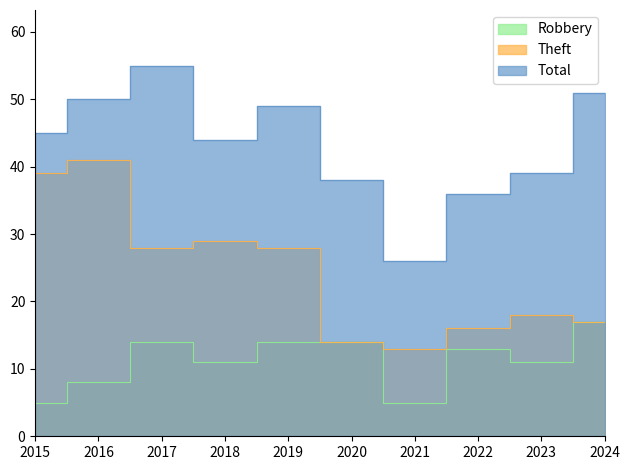

What is the spread (max minus min) of values at 2020?

24